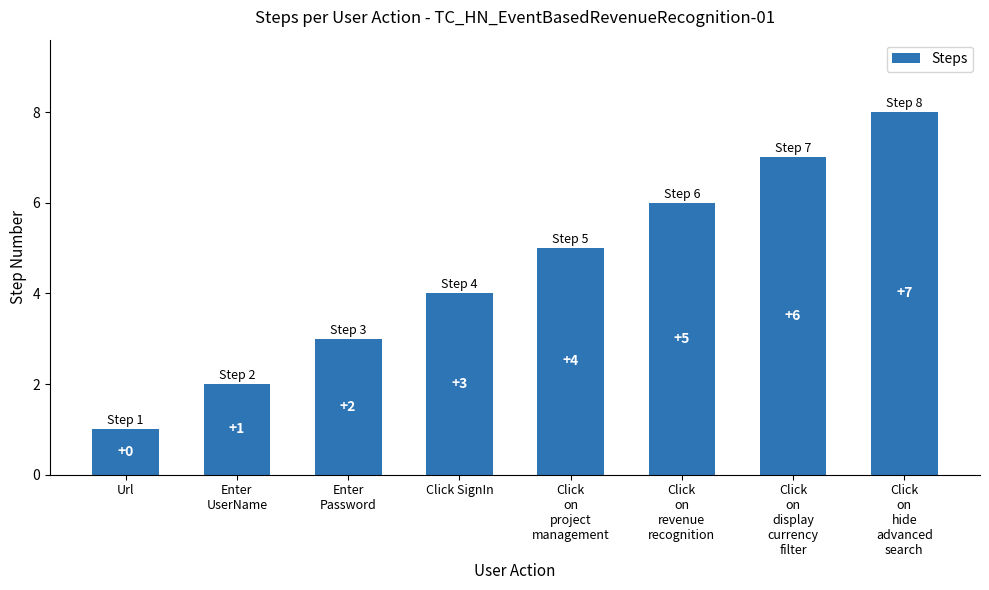

What is the value of the 5th bar from the left?

5